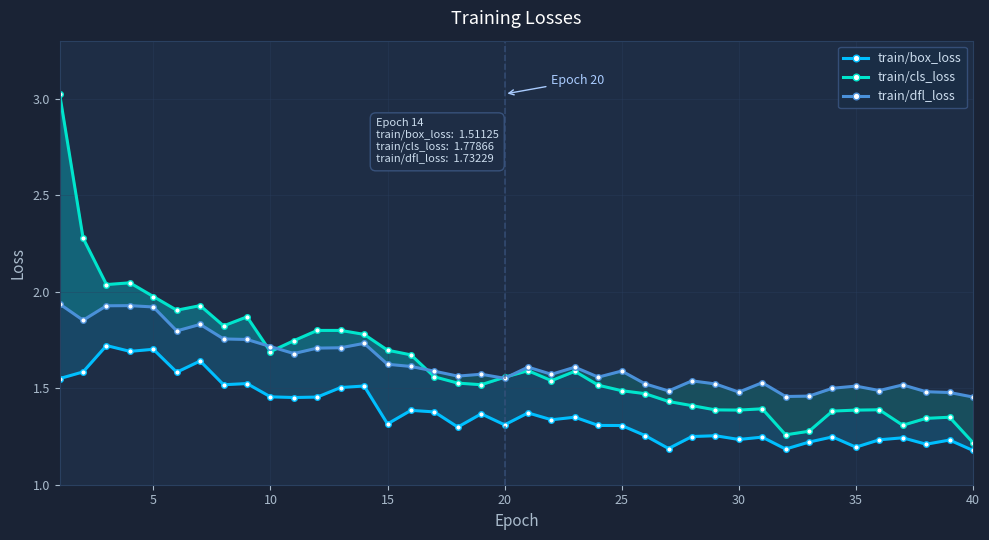

The value of train/dfl_loss at 33 is 1.5. True or false?

True